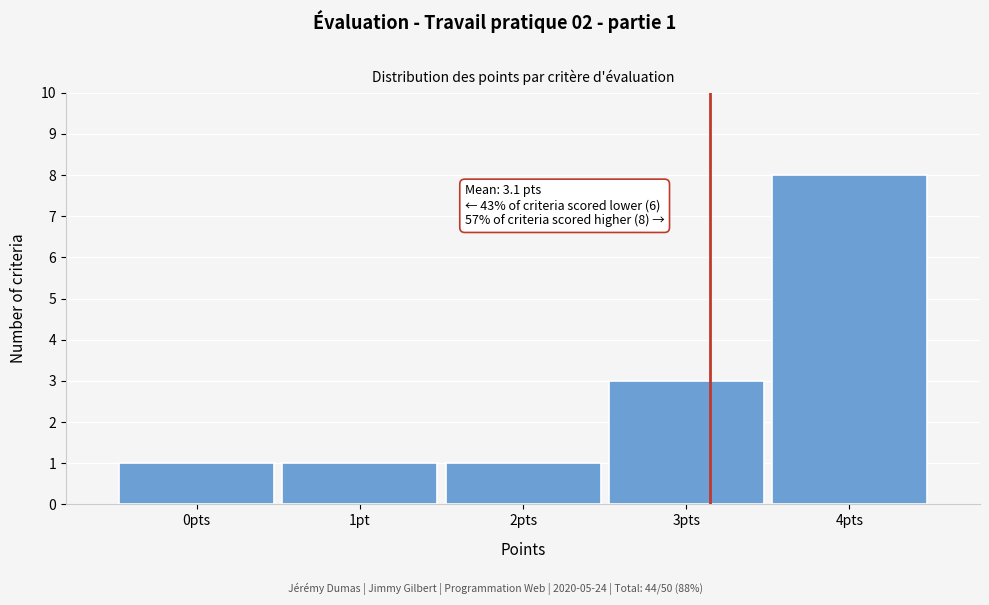

Reading left to right, extract all data points from this chart.

0pts=1	1pt=1	2pts=1	3pts=3	4pts=8